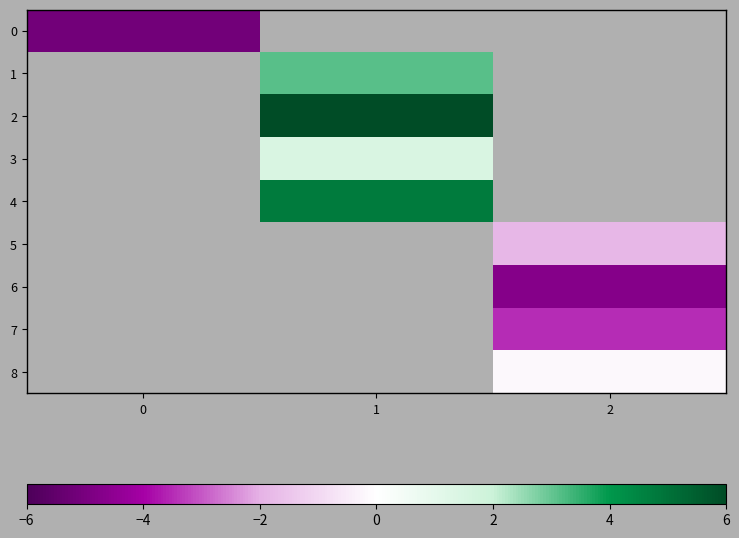

What is the maximum value shown in the chart?

6.0